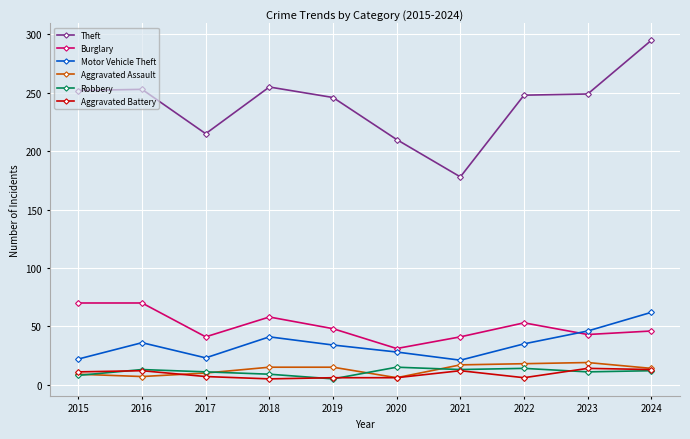

The Motor Vehicle Theft series shows 110 at 2024. True or false?

False